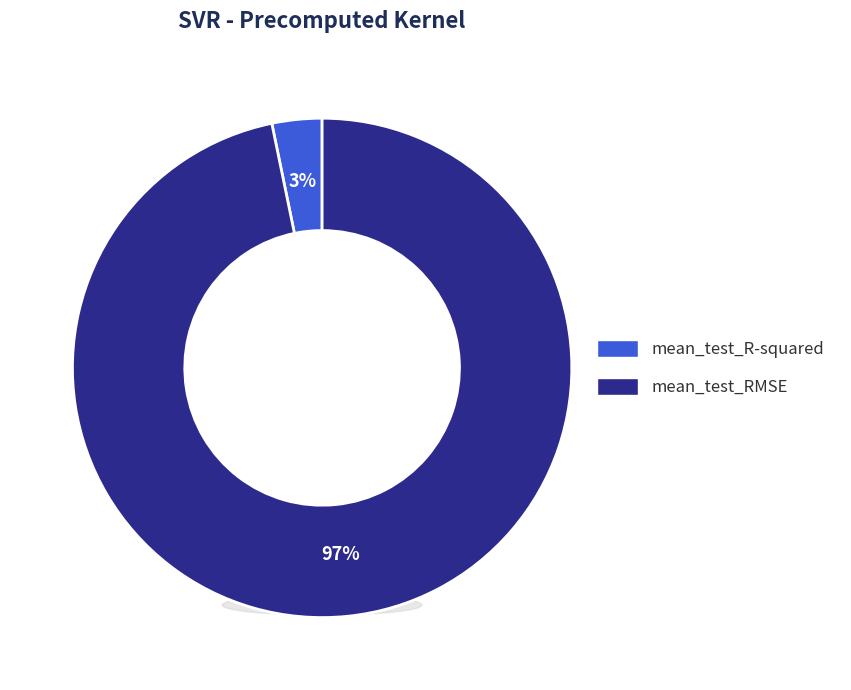

To the nearest percent, what is the difference between the largest and smallest slice percentages?

94%